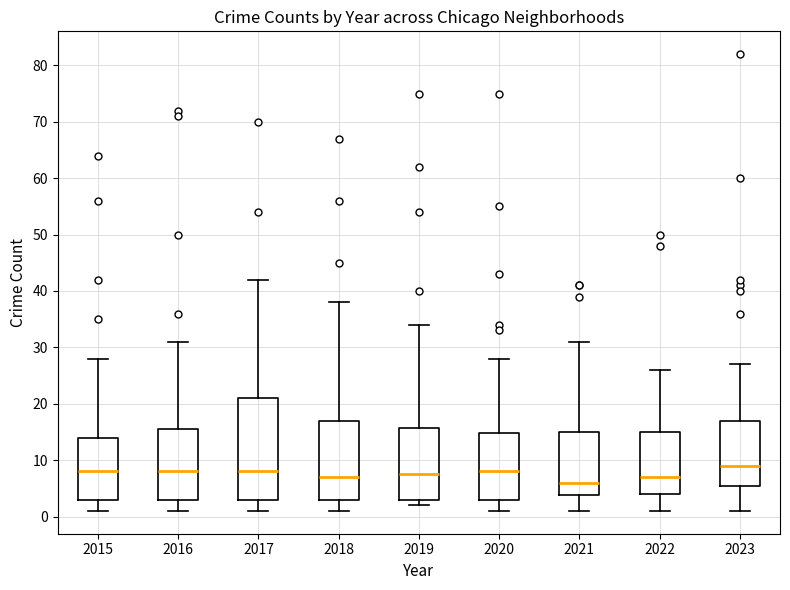

Reading left to right, read every box against the y-axis: the position of its median line, the range the box covers, and the ends of its whiskers. The values are not printed on the chart, so give them approximately, as read against the axis.

2015: median 8, box 3 to 14, whiskers 1 to 28
2016: median 8, box 3 to 16, whiskers 1 to 31
2017: median 8, box 3 to 21, whiskers 1 to 42
2018: median 7, box 3 to 17, whiskers 1 to 38
2019: median 8, box 3 to 16, whiskers 2 to 34
2020: median 8, box 3 to 15, whiskers 1 to 28
2021: median 6, box 4 to 15, whiskers 1 to 31
2022: median 7, box 4 to 15, whiskers 1 to 26
2023: median 9, box 6 to 17, whiskers 1 to 27